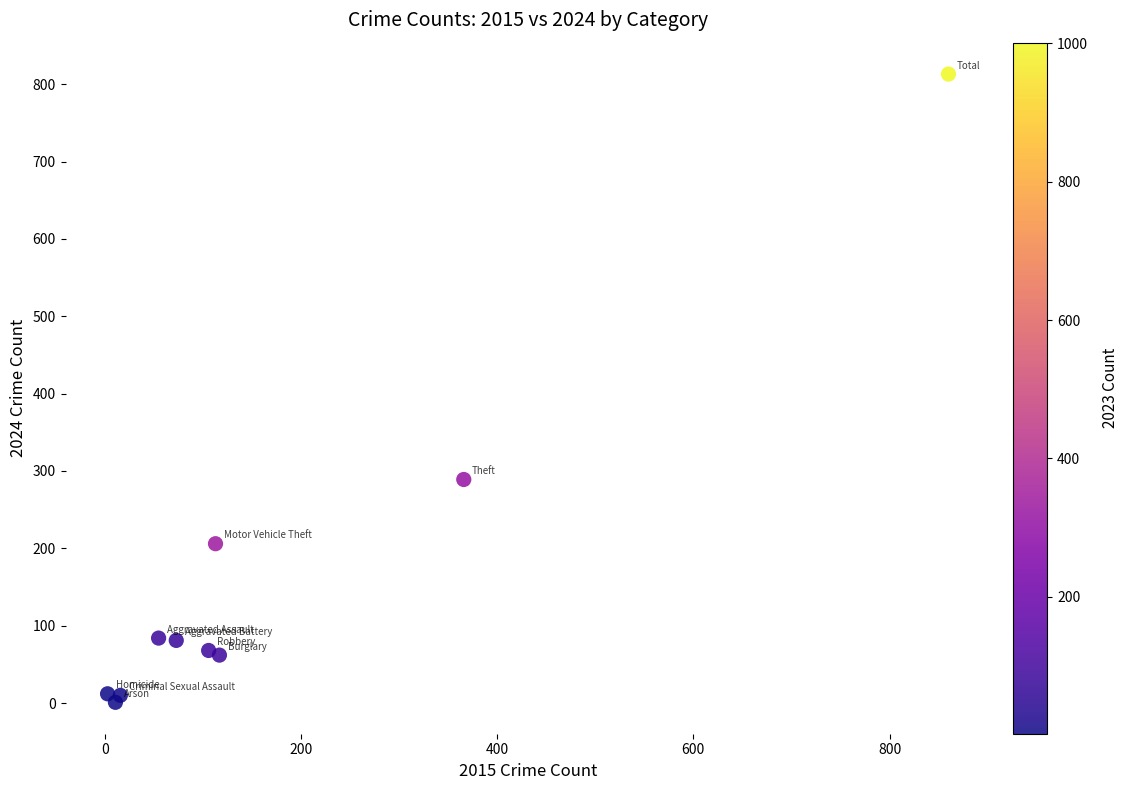

What is the average X value?

172